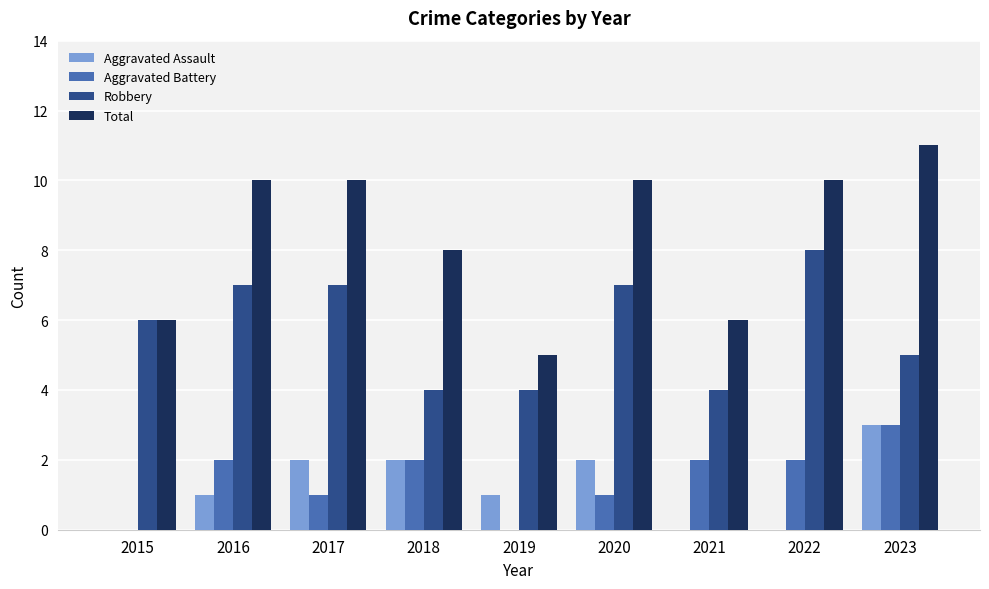

Reading left to right, list all the values displayed in this chart.

Aggravated Assault: 0	1	2	2	1	2	0	0	3
Aggravated Battery: 0	2	1	2	0	1	2	2	3
Robbery: 6	7	7	4	4	7	4	8	5
Total: 6	10	10	8	5	10	6	10	11